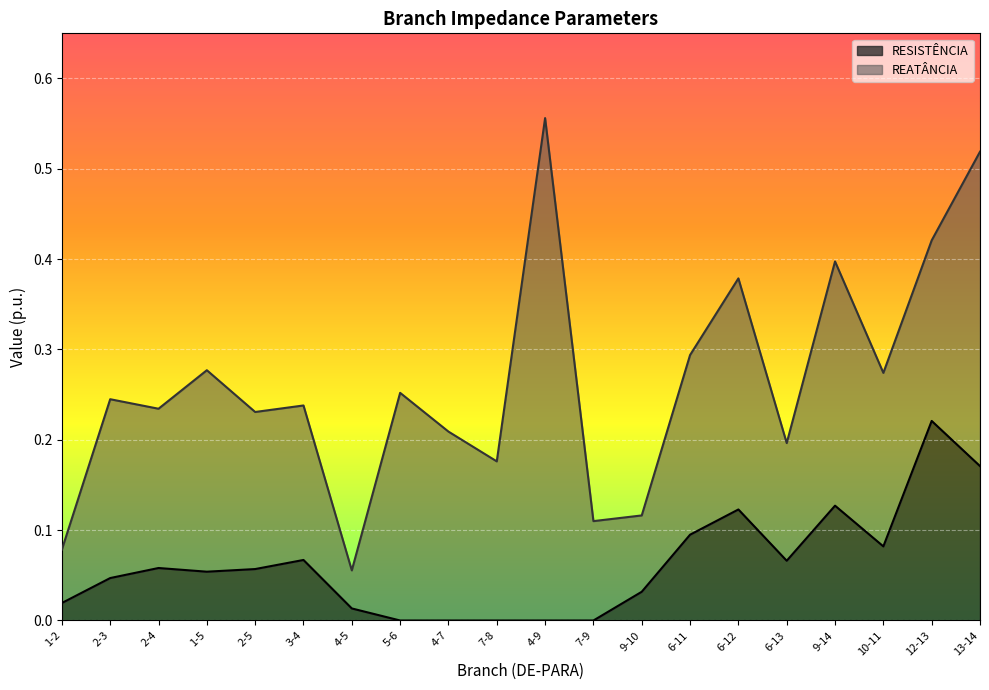

Is it true that the value at 10-11 is 0.1?

True